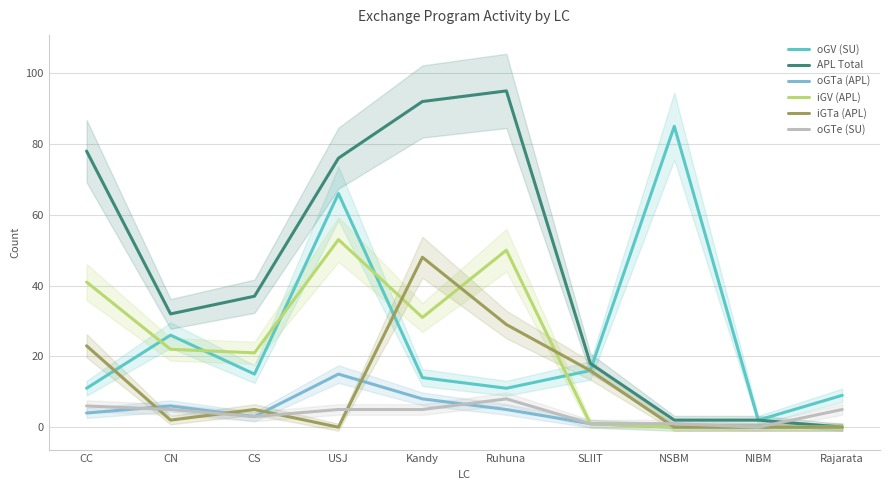

At which category is the sum across all series the highest?

USJ